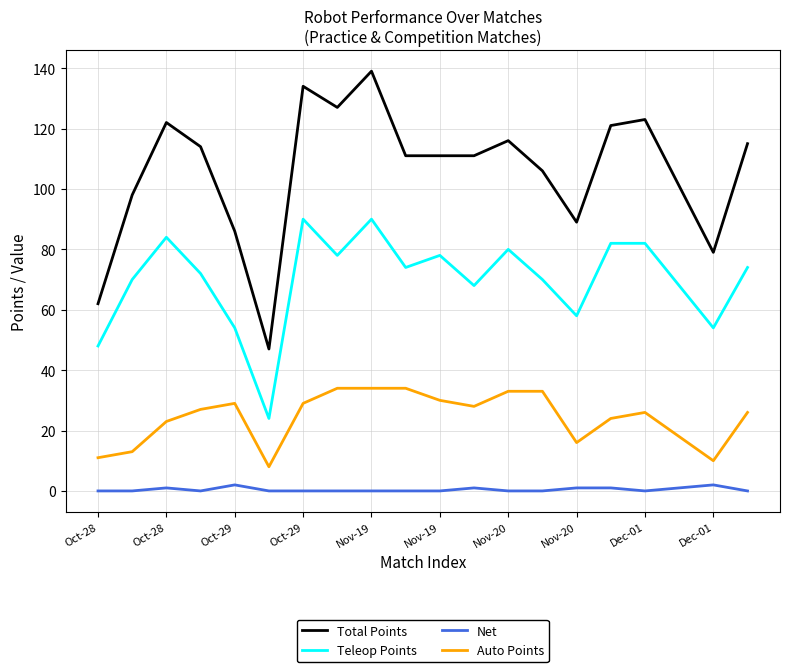

What is the difference between the maximum and minimum values in the Auto Points series?

26